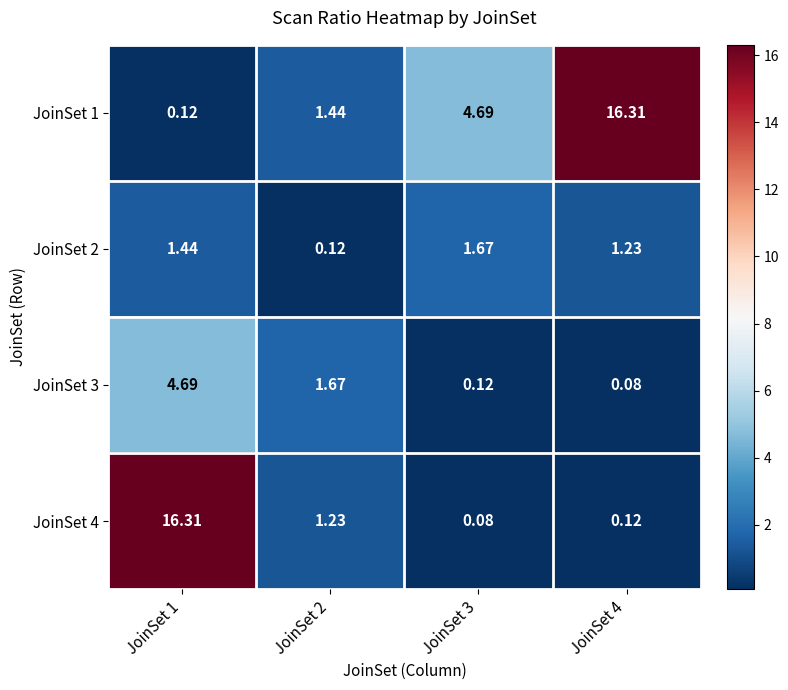

Is the value of JoinSet 4 at JoinSet 3 greater than the value of JoinSet 1 at JoinSet 4?

No